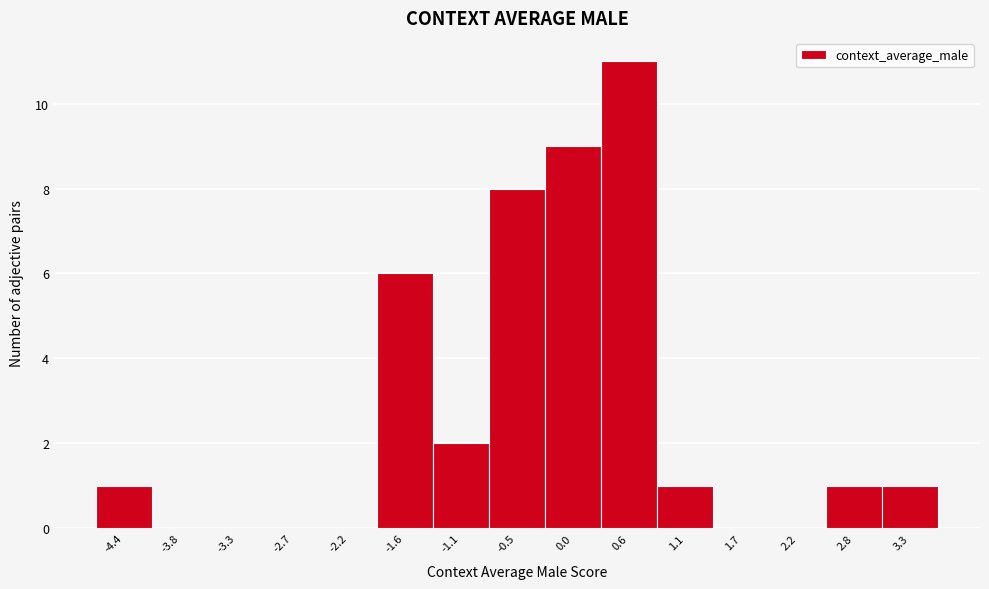

Reading left to right, transcribe this chart: for each bar, give the range it covers on the x-axis and its height. Neither the bar edges nor the heights are printed on the chart, so give them approximately, as read against the axes.

-4.7 to -4.1: 1
-4.1 to -3.6: 0
-3.6 to -3.0: 0
-3.0 to -2.5: 0
-2.5 to -1.9: 0
-1.9 to -1.4: 6
-1.4 to -0.8: 2
-0.8 to -0.3: 8
-0.3 to 0.3: 9
0.3 to 0.8: 11
0.8 to 1.4: 1
1.4 to 1.9: 0
1.9 to 2.5: 0
2.5 to 3.1: 1
3.1 to 3.6: 1